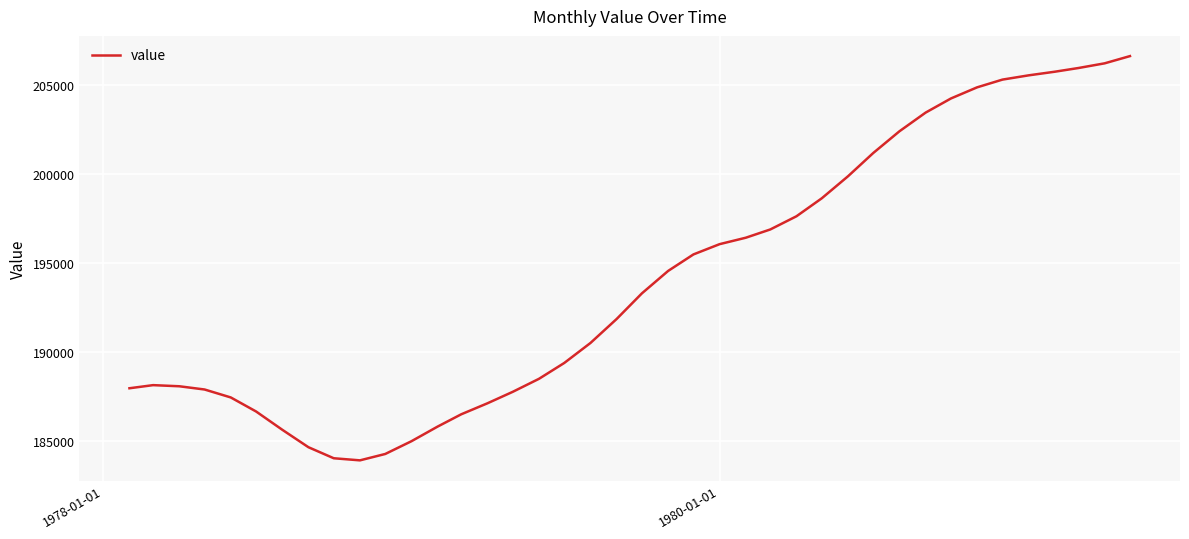

What is the maximum value shown in the chart?

206616